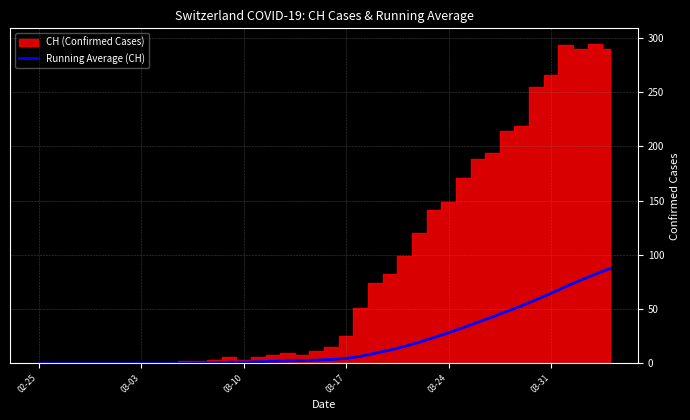

The value of Running Average (CH) at 03-03 is 0.0. True or false?

True